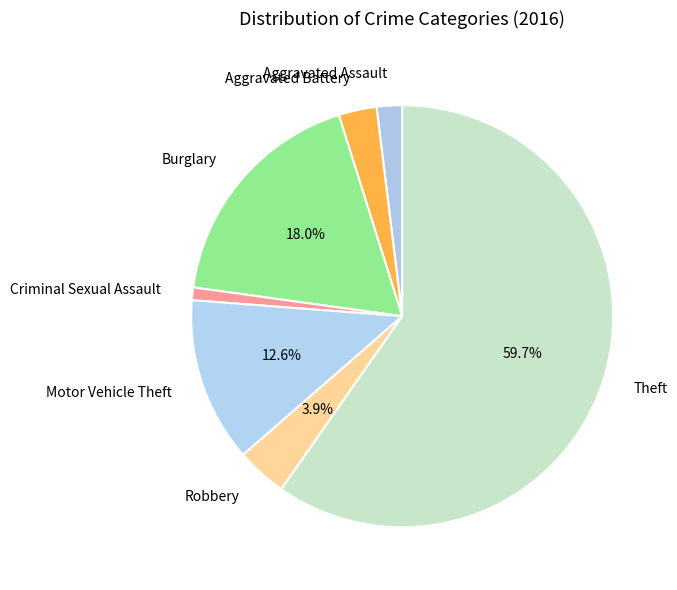

Count the number of slices in the pie.

7